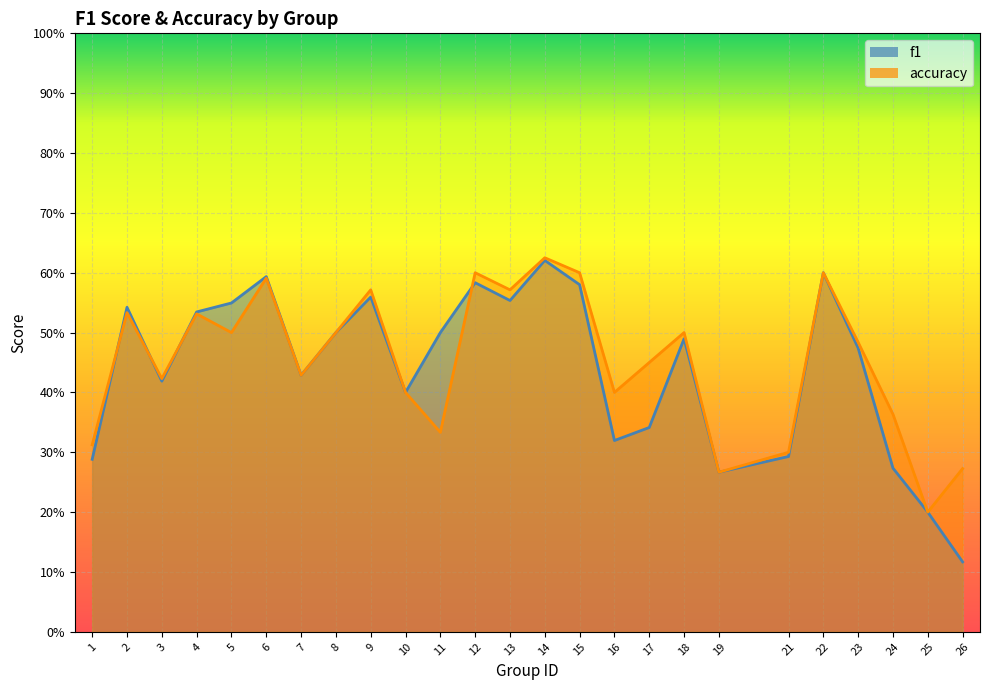

At which category does f1 reach its first local valley?

3